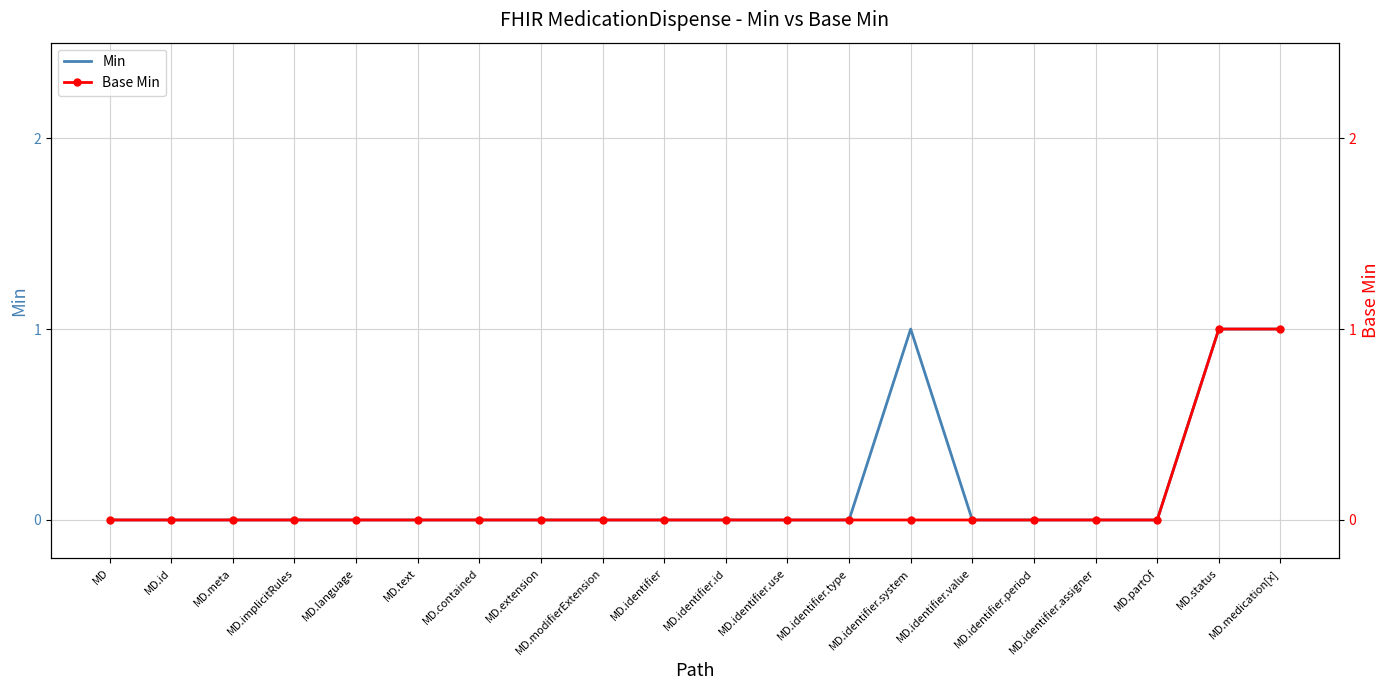

True or false: Base Min and Min intersect in this chart.

False